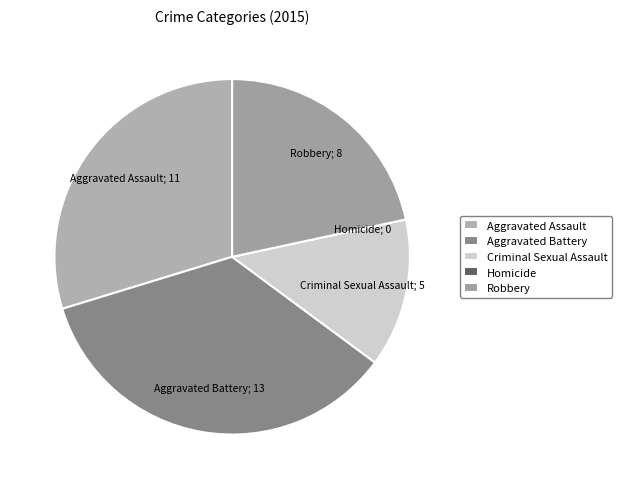

What is the smallest slice in the pie chart?

Homicide